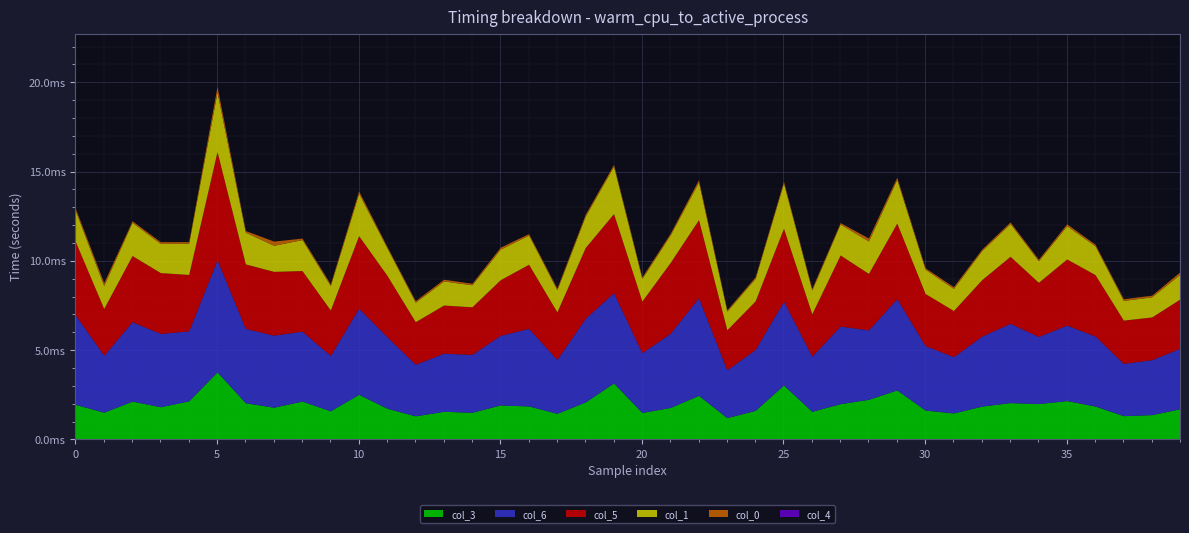

Does the chart display data point markers on the line(s)?

No